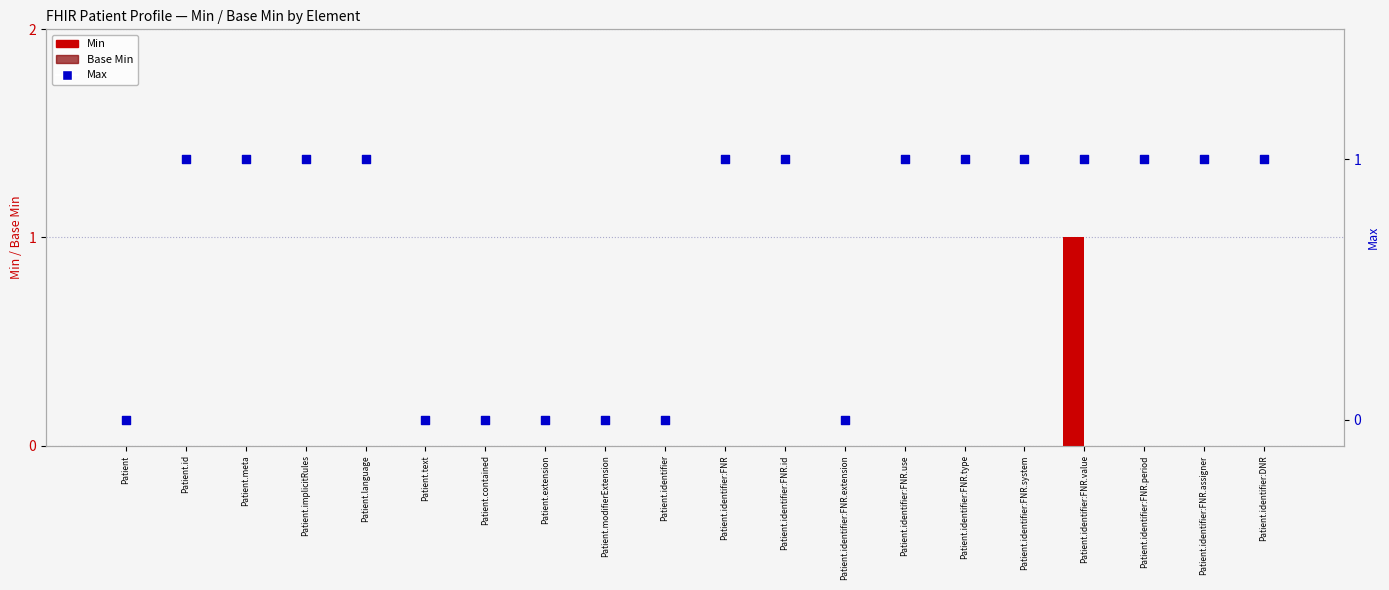

What are all the series names shown in the legend?

Min, Base Min, Max